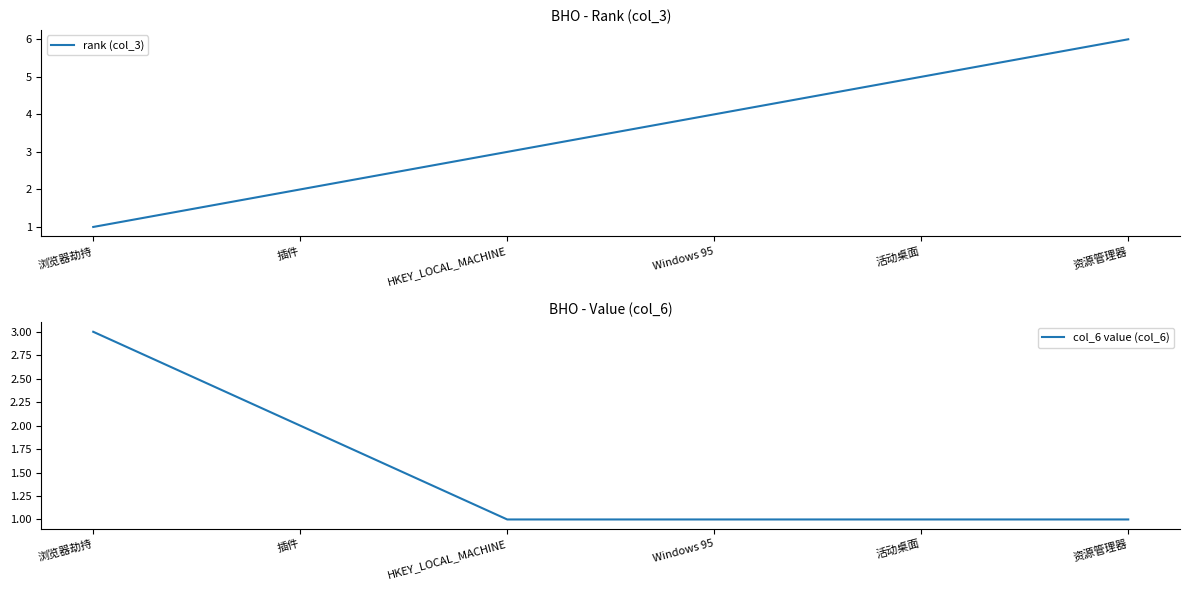

What position from the left is HKEY_LOCAL_MACHINE?

3